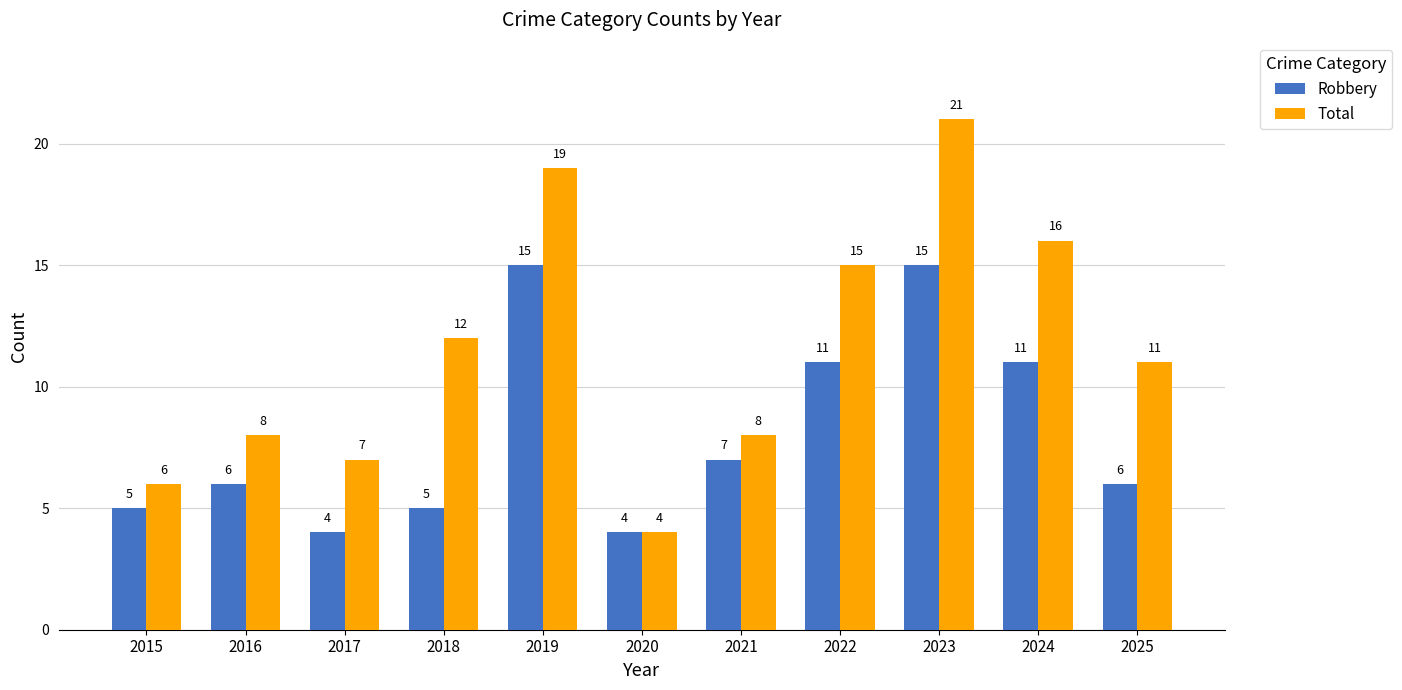

How many groups of bars are there?

11